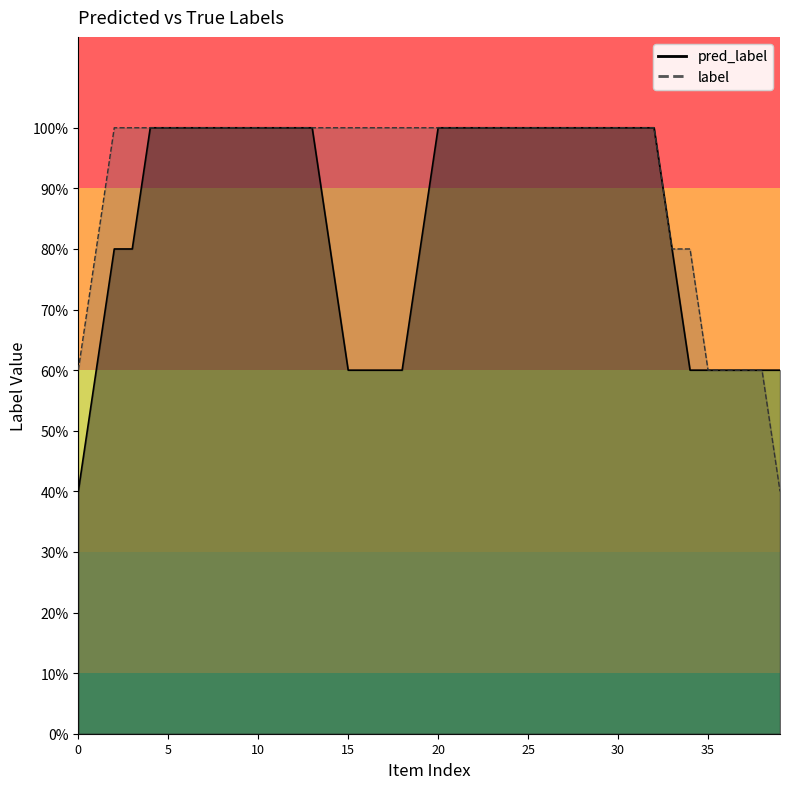

True or false: pred_label and label cross at least once.

True